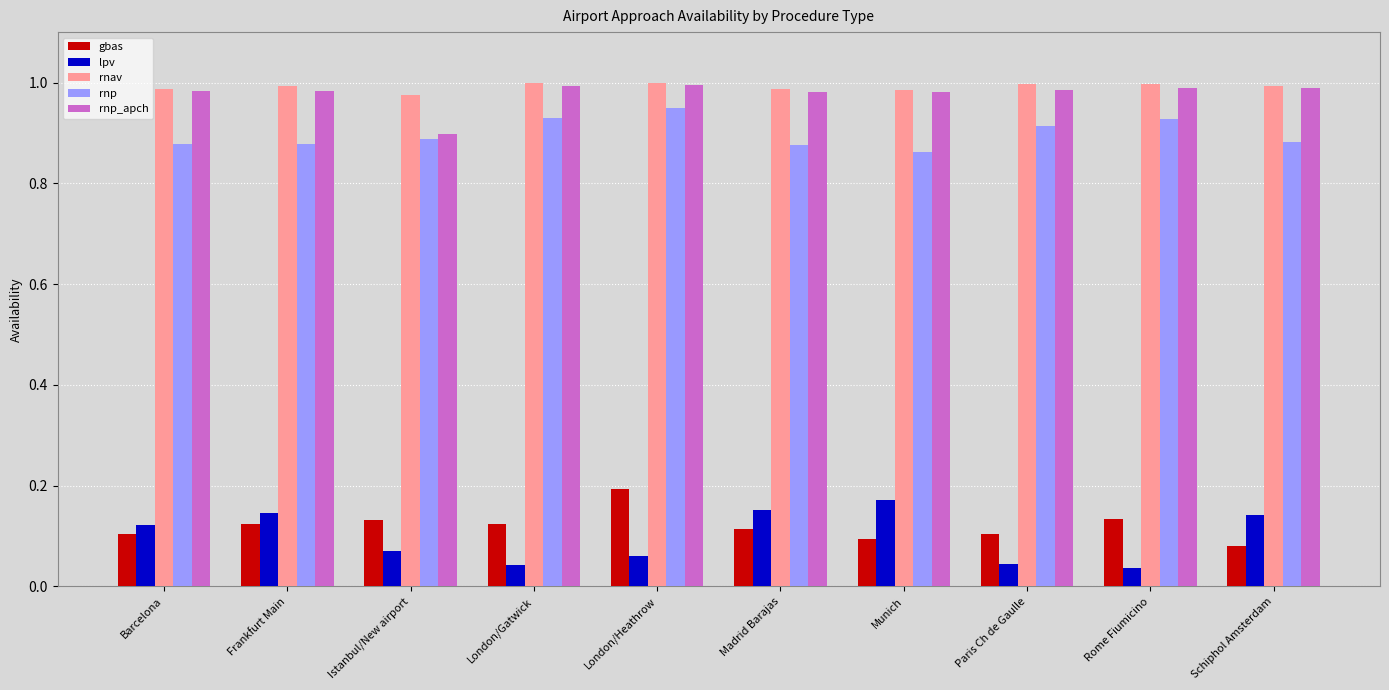

True or false: lpv has a value of 0.2 at Madrid Barajas.

True